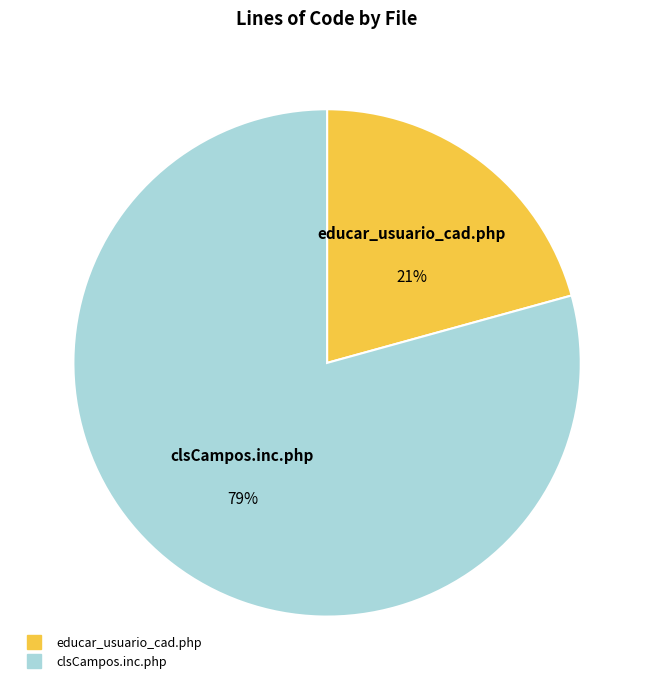

The clsCampos.inc.php slice represents 71% of the pie. True or false?

False